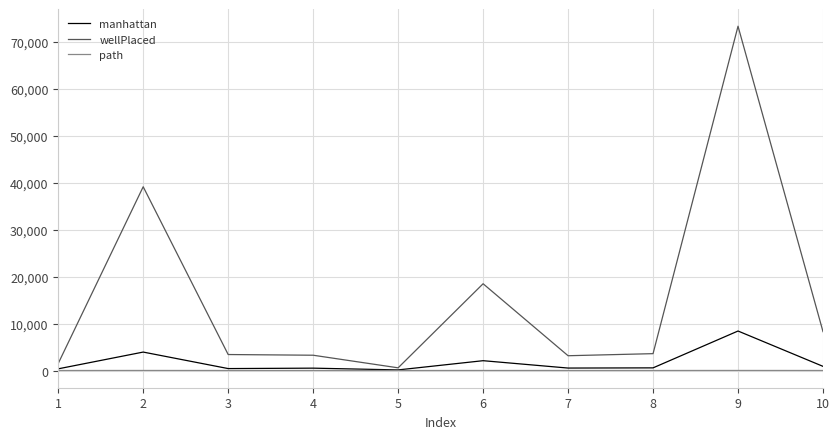

The value of wellPlaced at 8 is 3603. True or false?

True